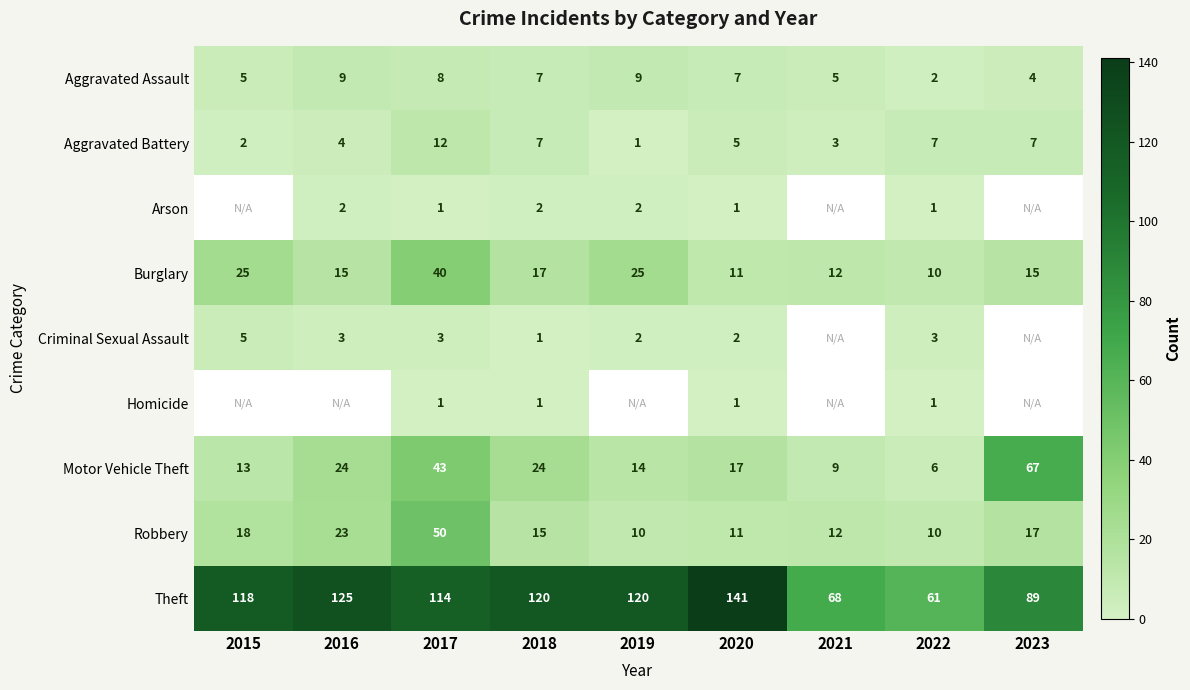

What is the difference between the Robbery values at 2016 and 2023?

6